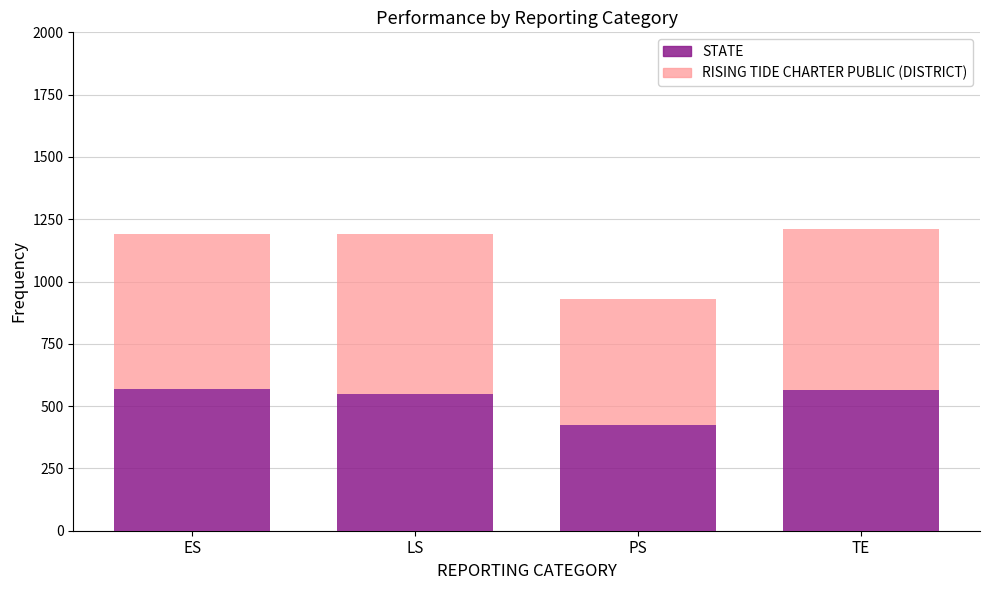

Count the number of data series in this chart.

2